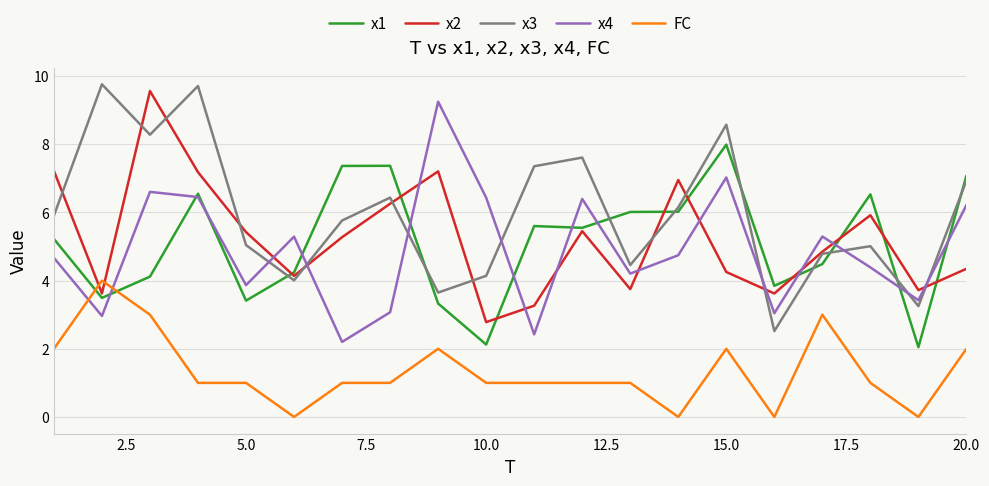

What is the highest value of the x4 series?

9.3